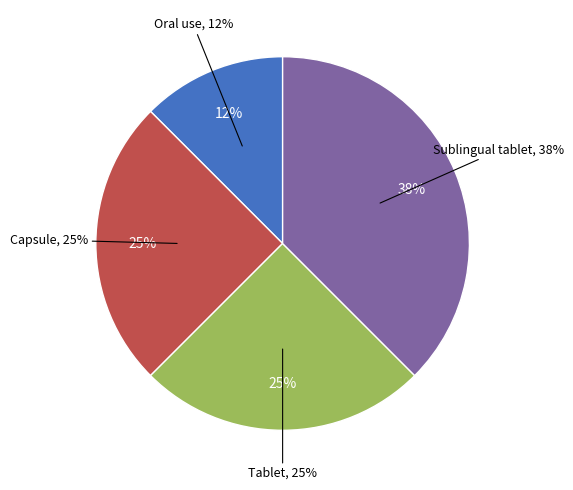

Rank the categories by value from lowest to highest.

Oral use, Capsule, Tablet, Sublingual tablet